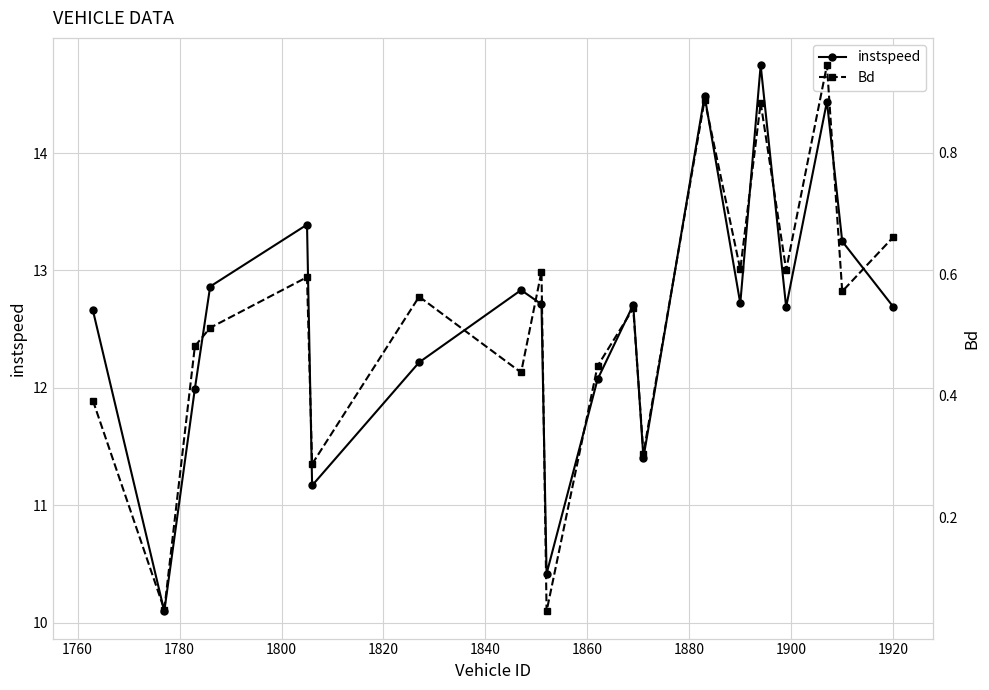

What is the difference between the maximum and minimum values in the Bd series?

0.9